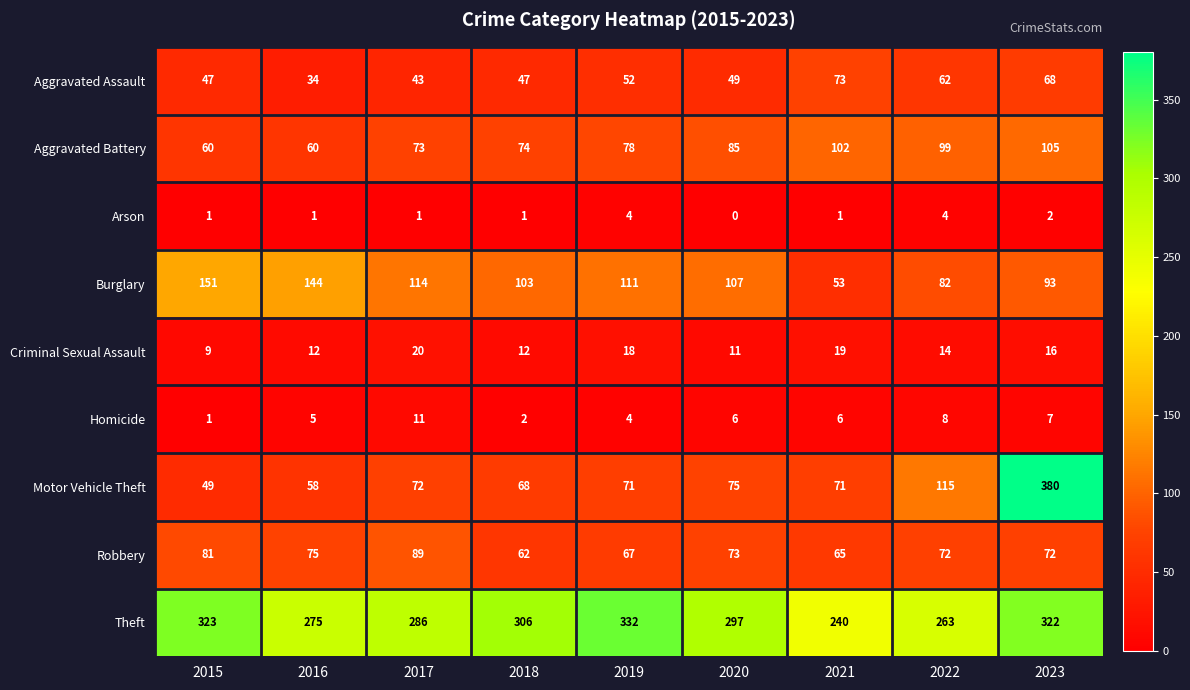

What value does the Criminal Sexual Assault series have at 2019?

18